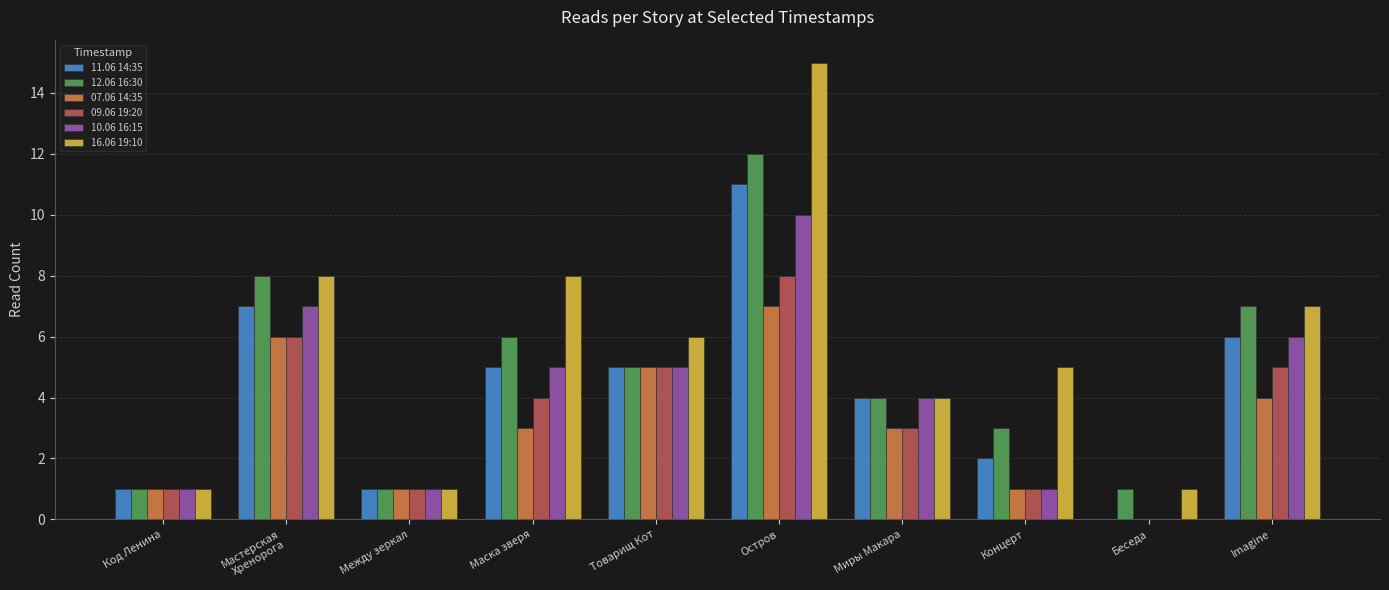

Where does the 07.06 14:35 series first go above 3?

Мастерская
Хренорога